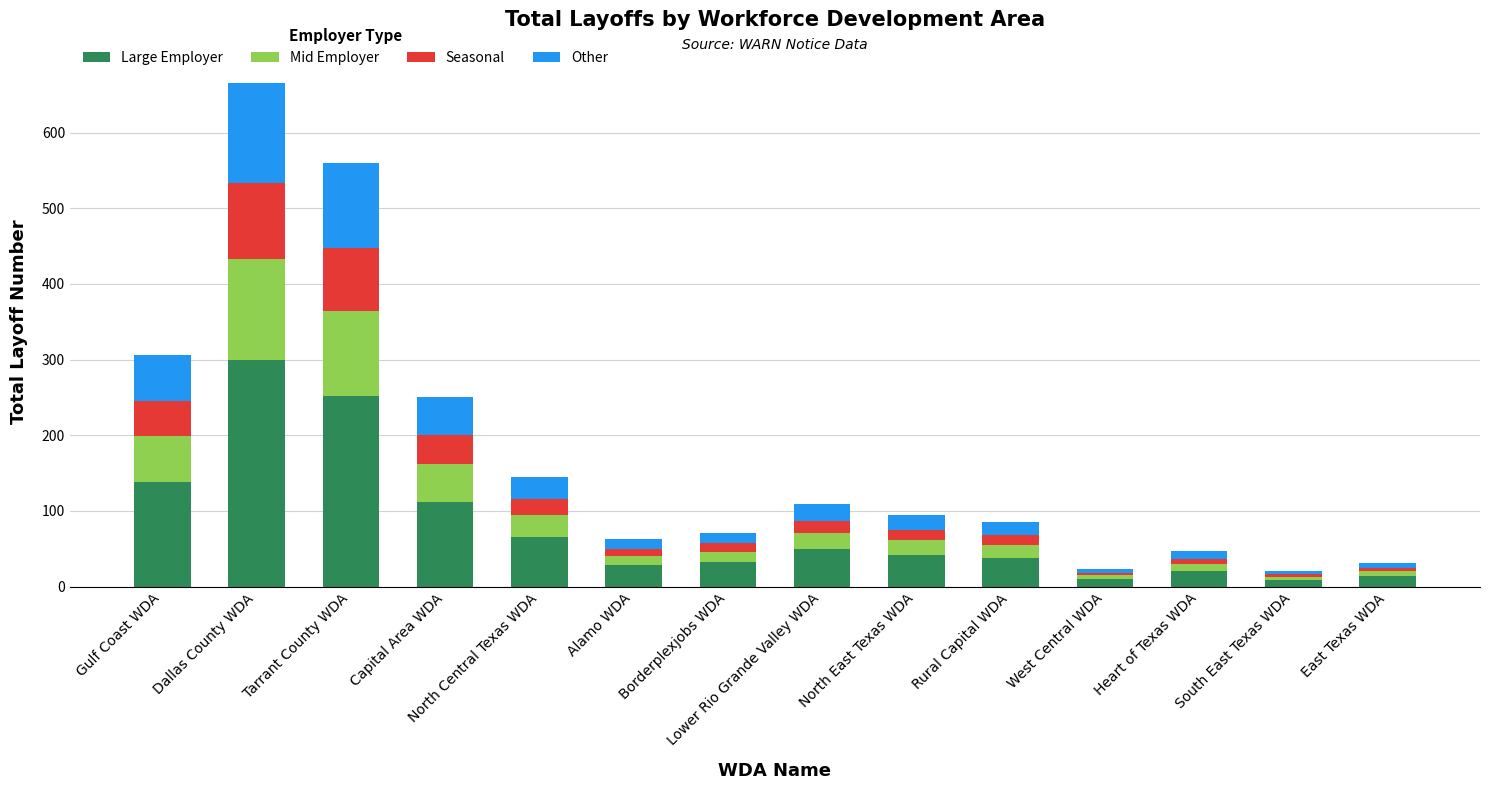

What is the maximum value for Large Employer?

300